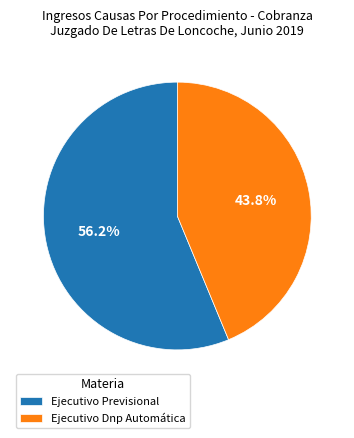

Which has a higher value, Ejecutivo Dnp Automática or Ejecutivo Previsional?

Ejecutivo Previsional